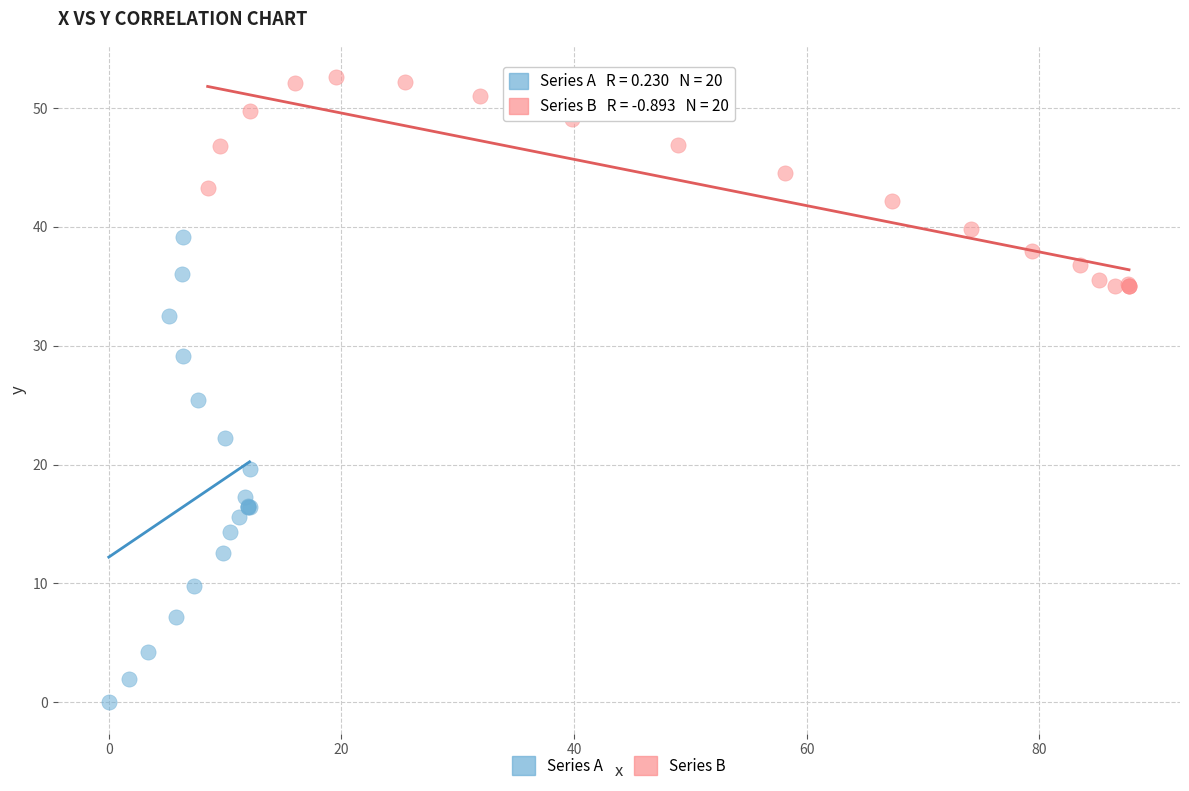

Which series has the largest Y range (max minus min)?

Series A